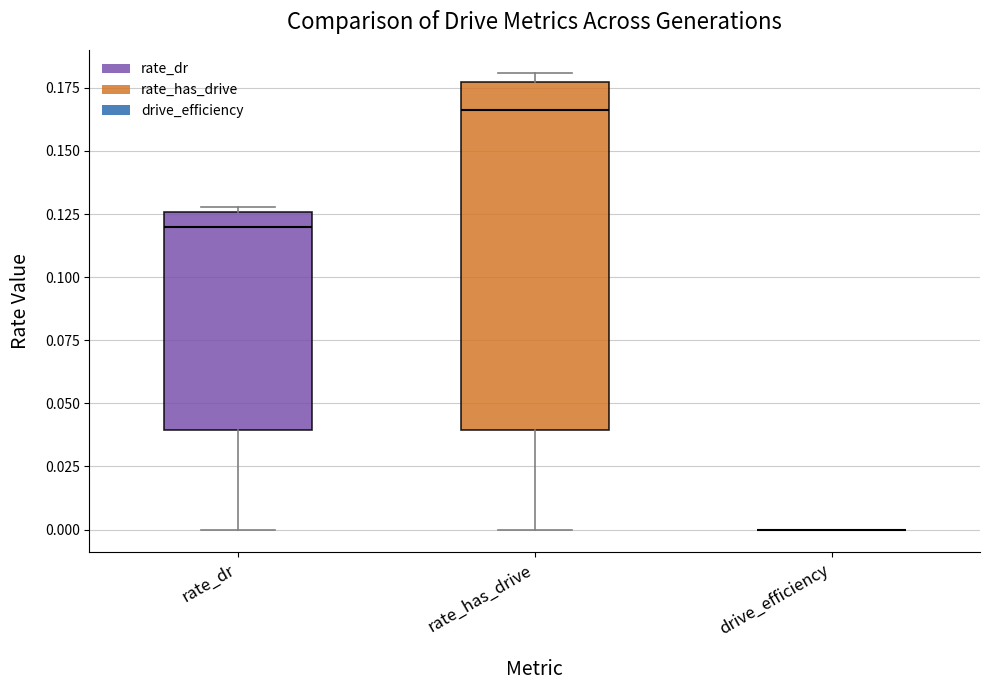

Reading left to right, transcribe this box plot: for each box, give where its median line is, the range the box spans, and where its two whiskers end, as read against the y-axis. The values are not printed on the chart, so give them approximately, as read against the axis.

rate_dr: median 0.120, box 0.040 to 0.125, whiskers 0.000 to 0.130
rate_has_drive: median 0.165, box 0.040 to 0.175, whiskers 0.000 to 0.180
drive_efficiency: box collapsed to a line at 0.000, whiskers 0.000 to 0.000